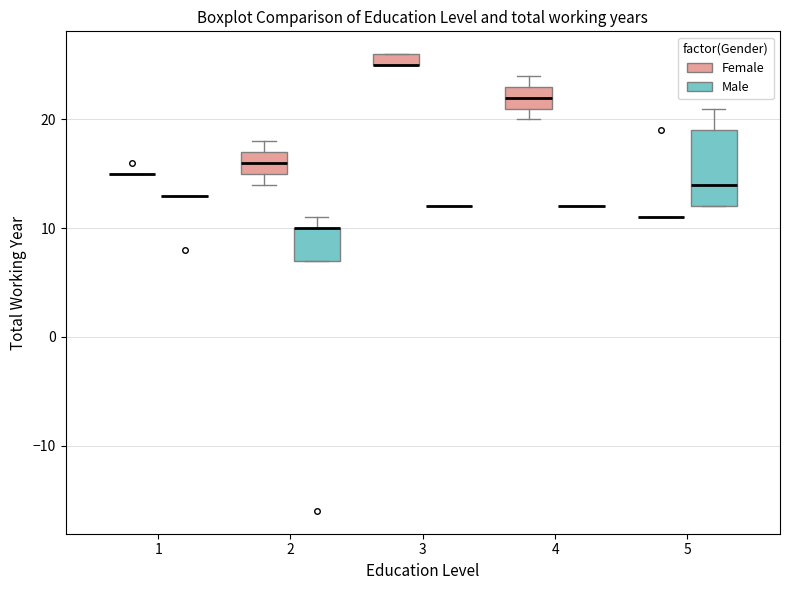

Which box is the tallest, from its lower edge to its upper edge?

5 (Male)